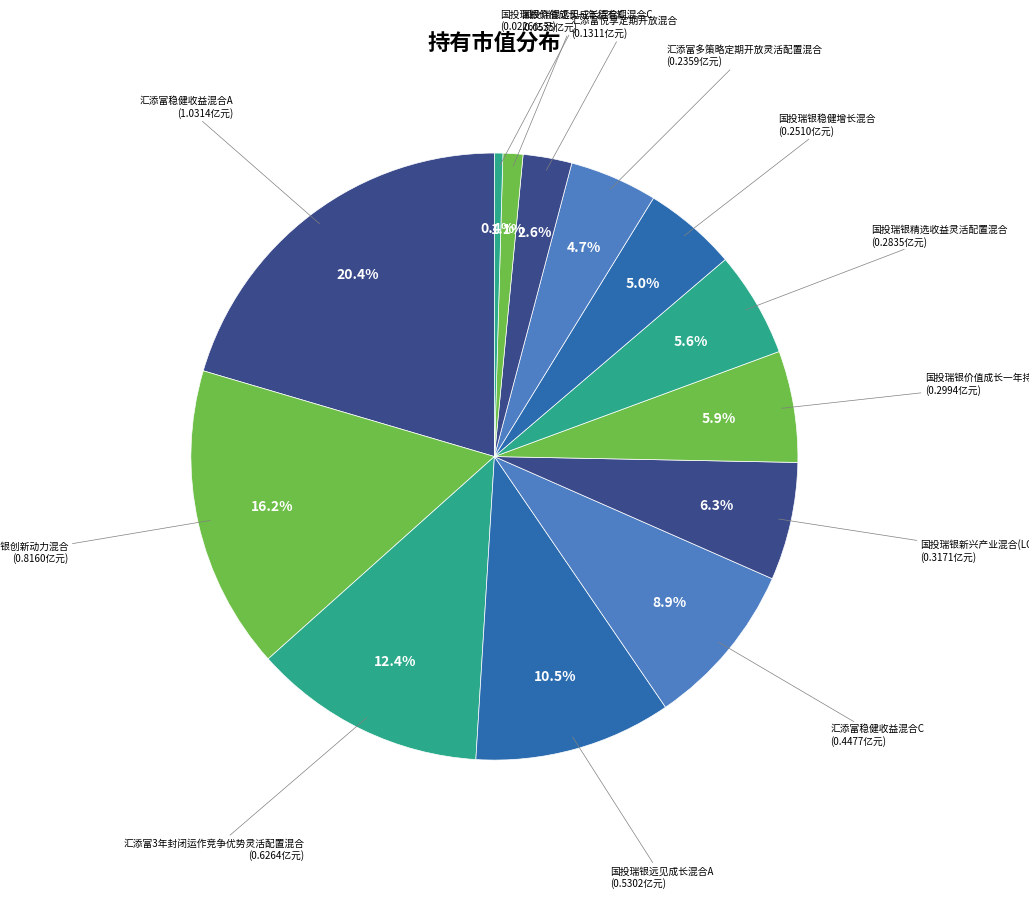

How many slices are in this pie chart?

13